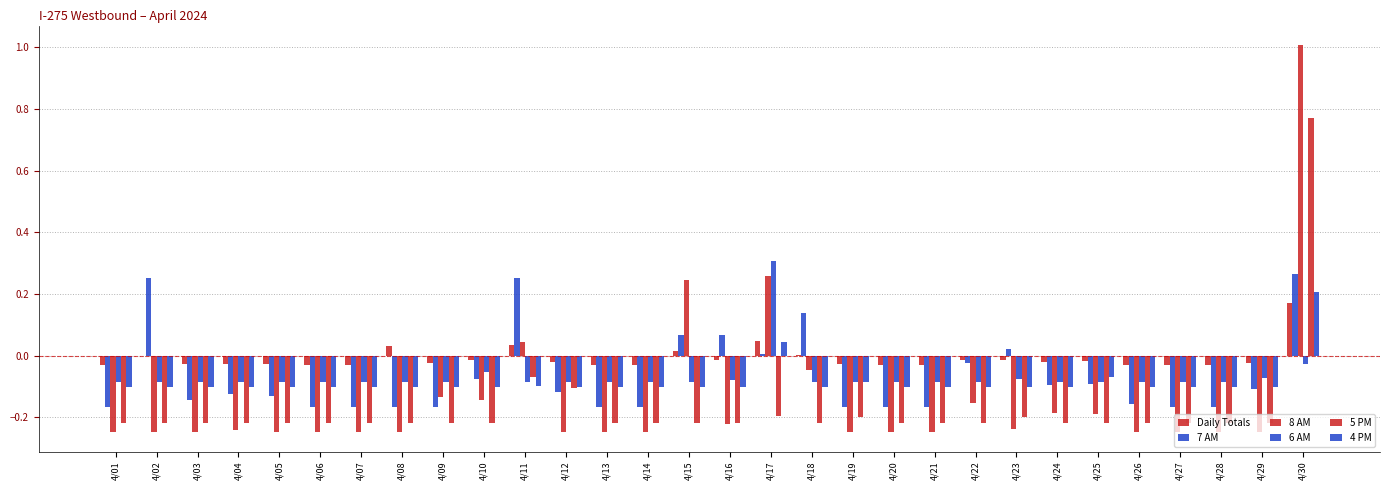

Is it true that 4 PM equals -0.2 at 4/09?

False